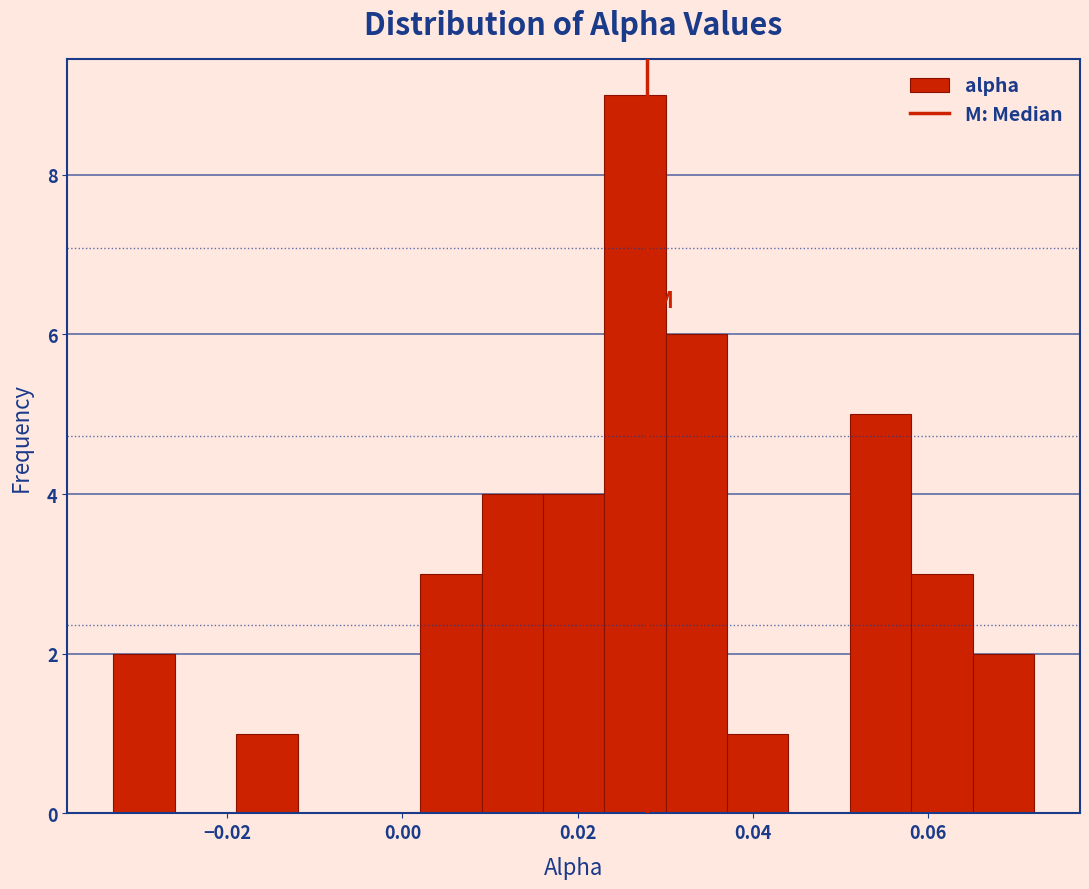

Read against the x-axis, roughly where is the centre of the tallest bar?

0.026